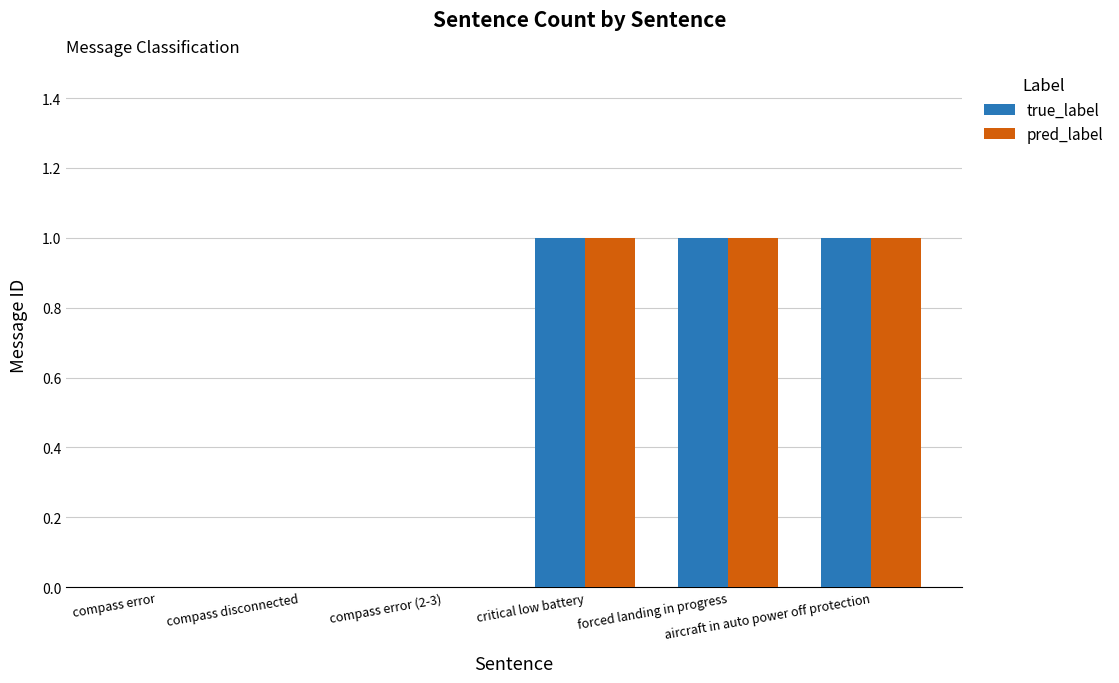

What is the sum of all pred_label values?

3